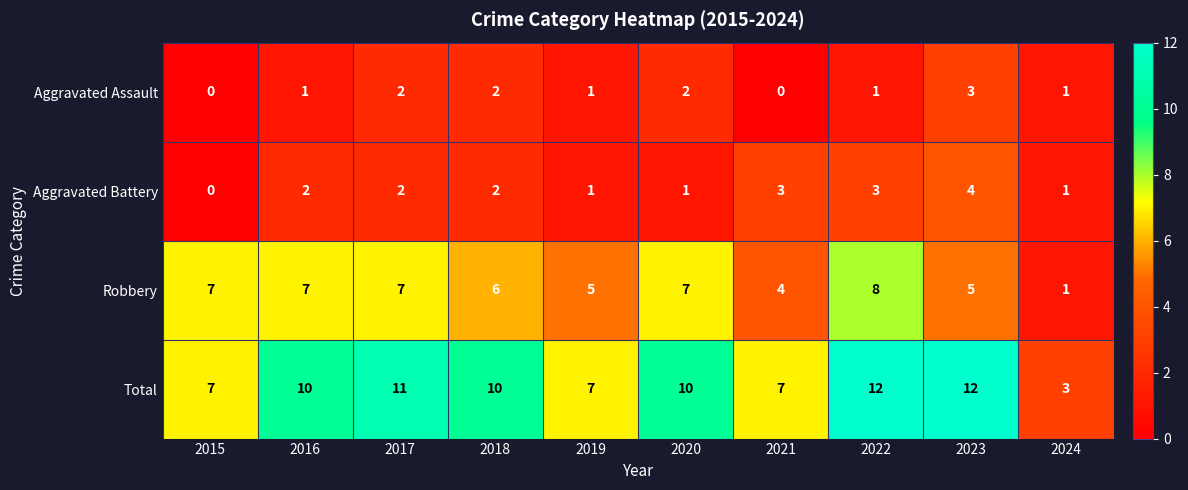

The Total series shows 3 at 2021. True or false?

False